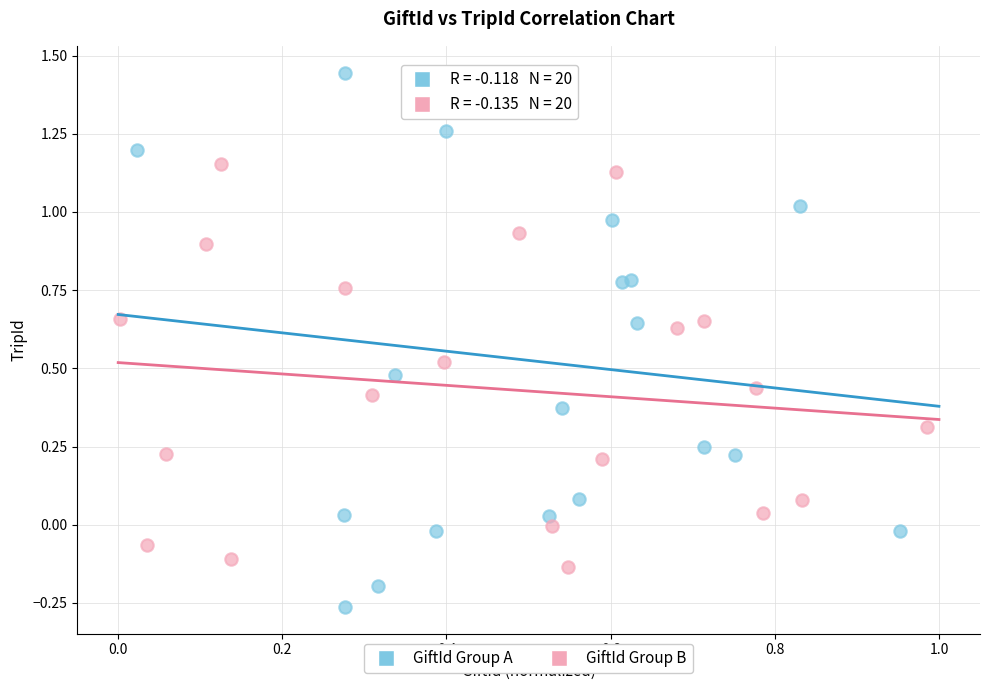

What are all the series names shown in the legend?

GiftId Group A, GiftId Group B